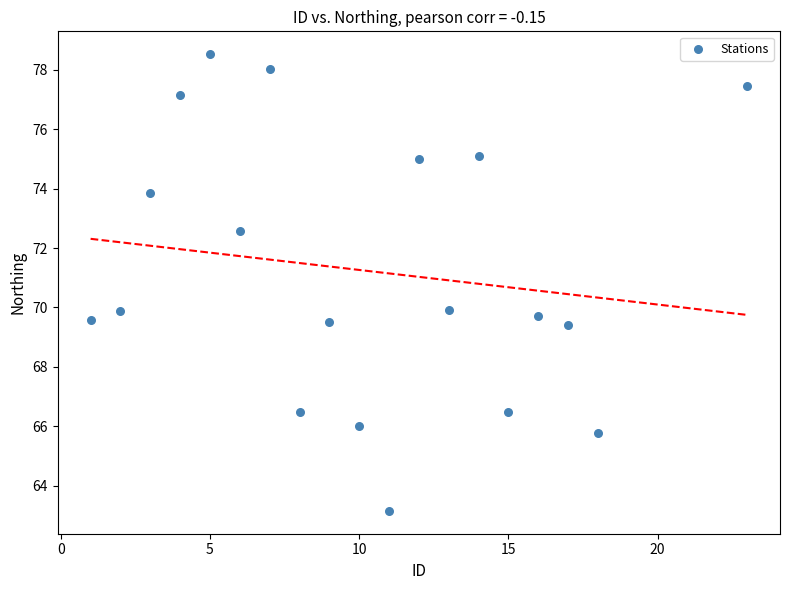

What is the range of X values (max minus min)?

22.0